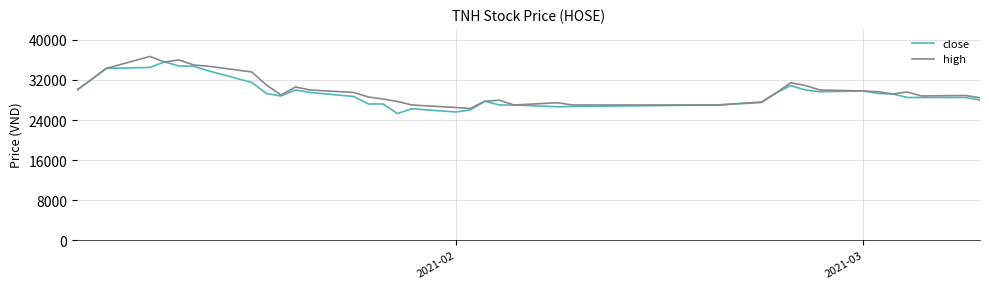

What is the maximum value shown in the chart?

36700